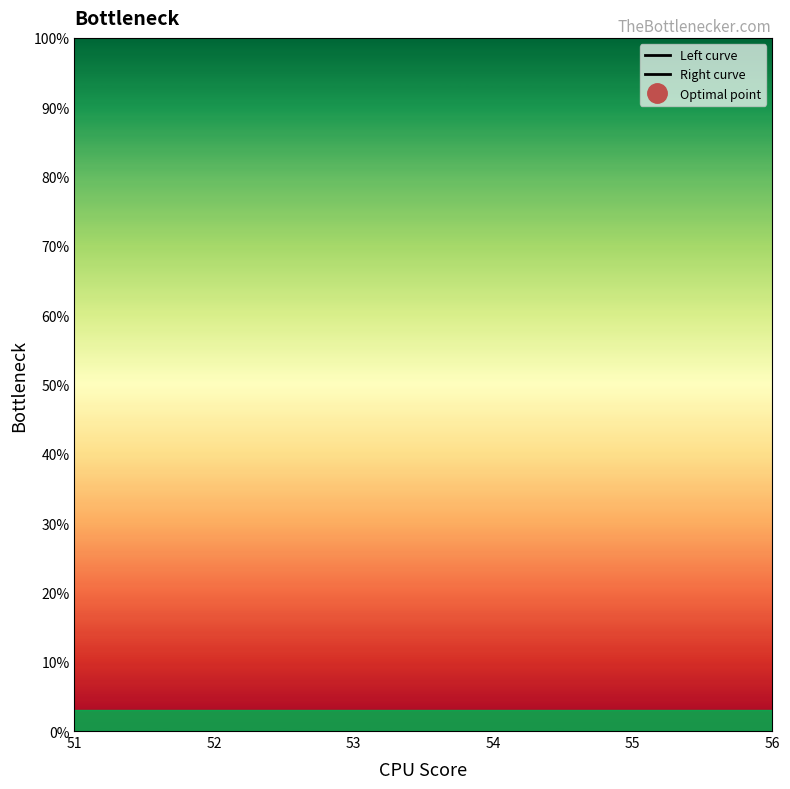

Is this an area chart (filled region under the line)?

No